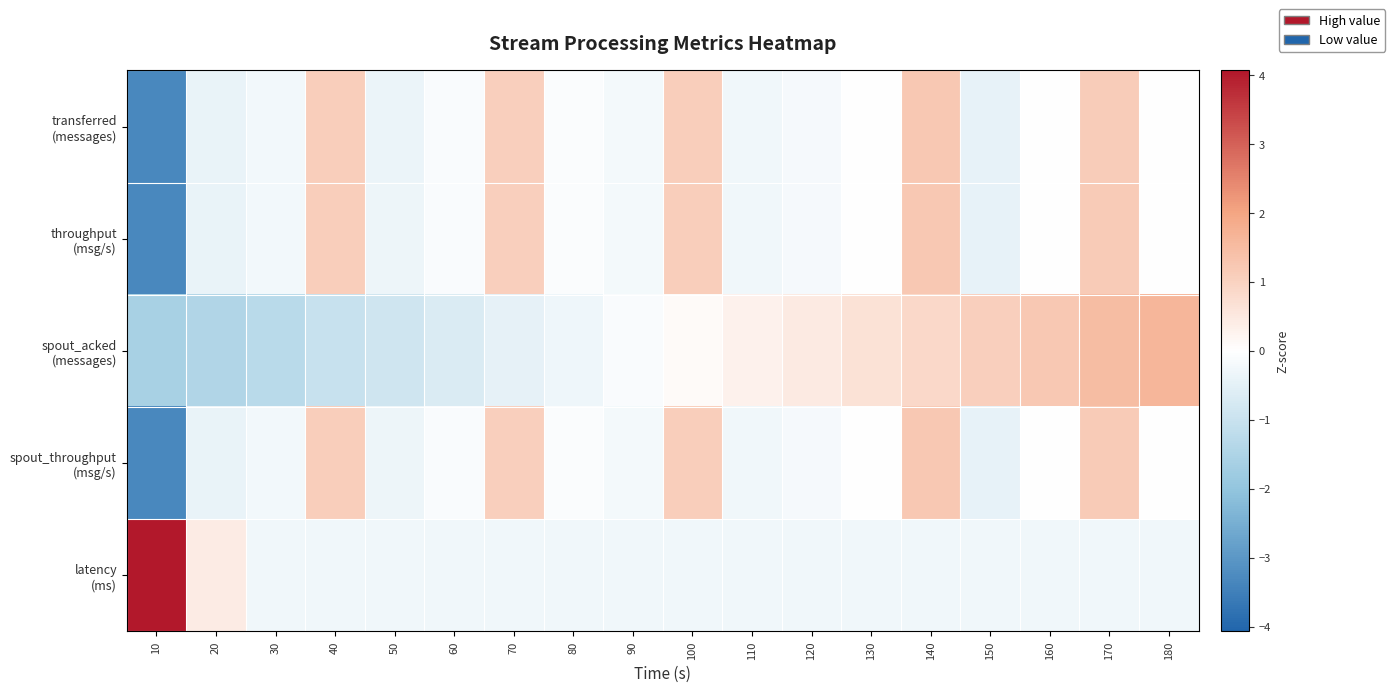

At which category is the sum across all series the highest?

170